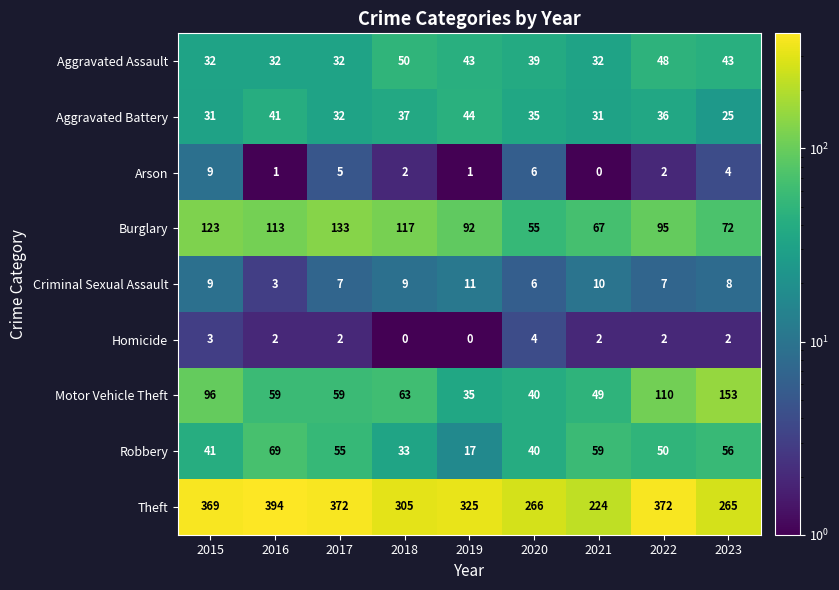

Which series changed the most between 2015 and 2020?

Theft